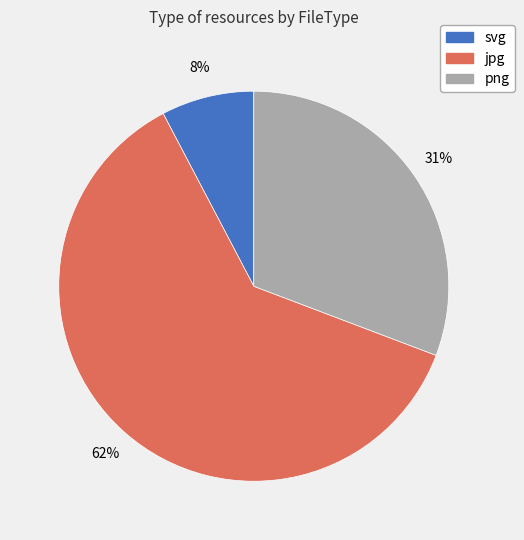

What is the largest slice in the pie chart?

jpg